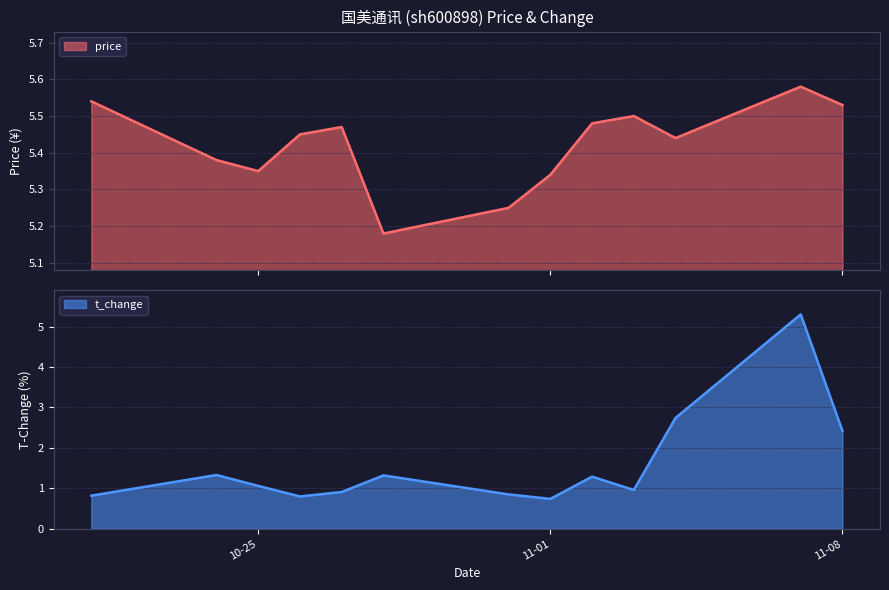

True or false: price and t_change intersect in this chart.

False